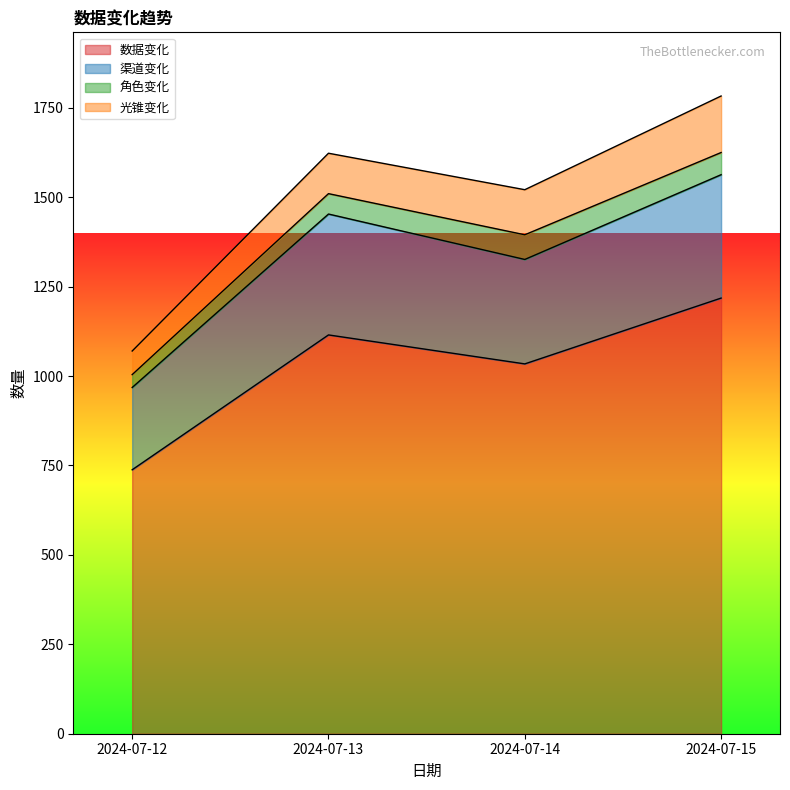

How many categories are shown in the chart?

4